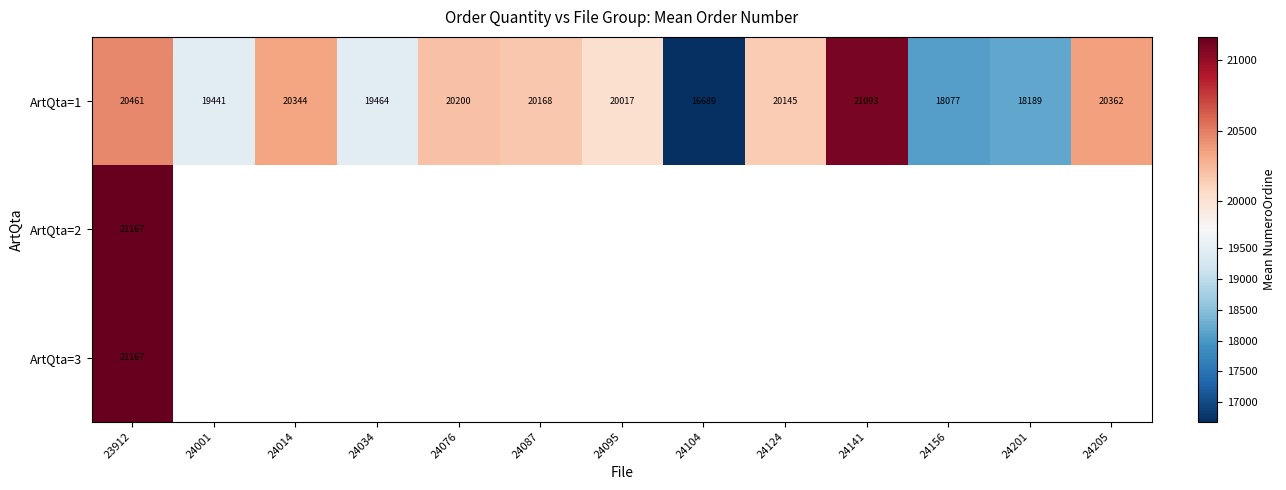

Where does the ArtQta=1 series first go above 20145?

23912